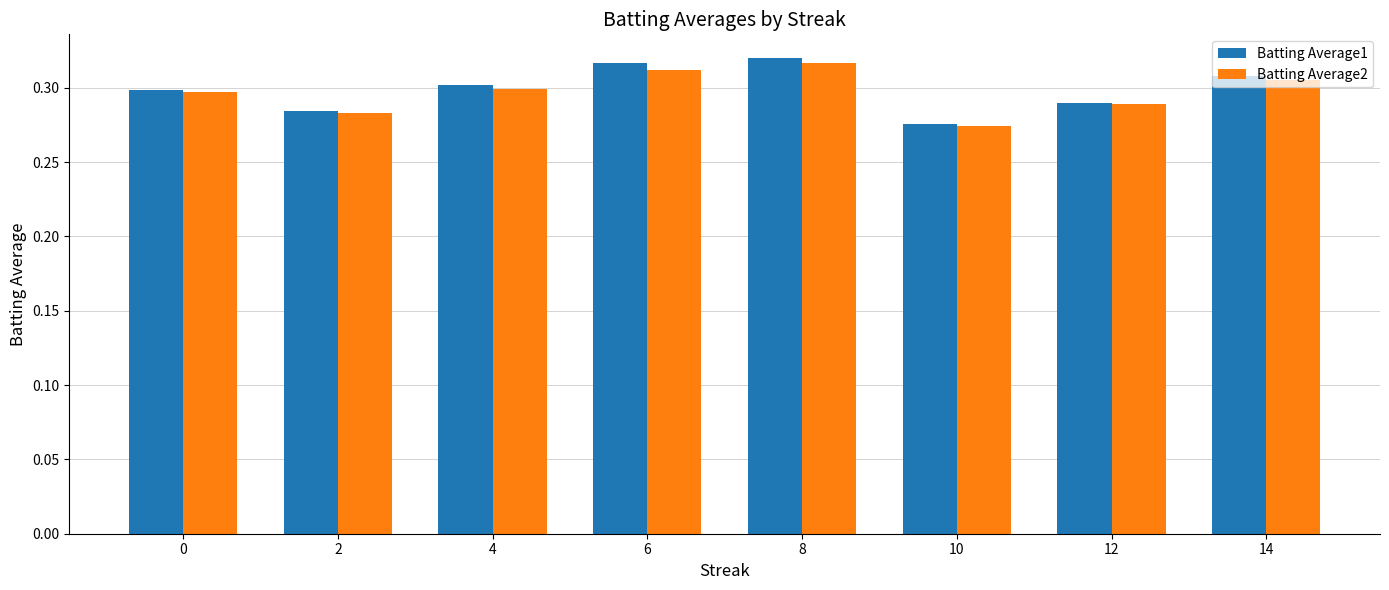

Does the chart contain stacked bars?

No